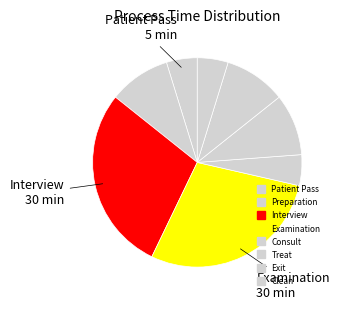

Which slice is the smallest?

Patient Pass